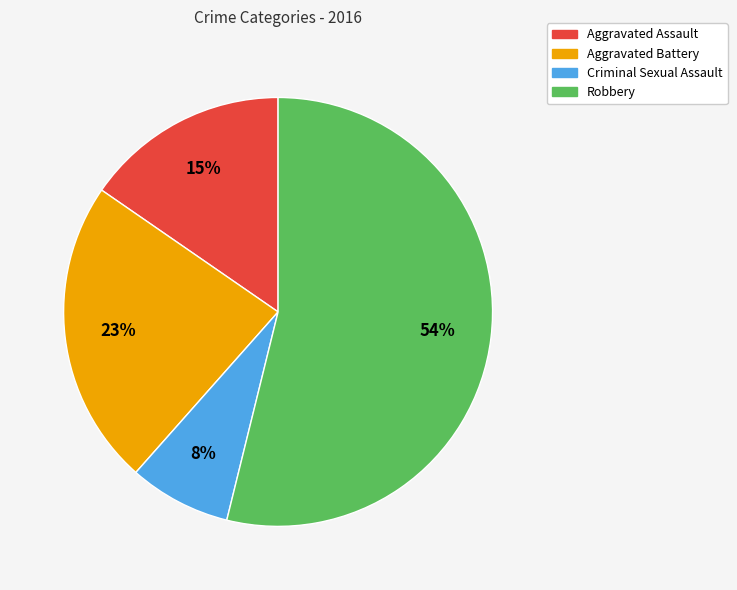

To the nearest percent, what is the difference between the largest and smallest slice percentages?

46%